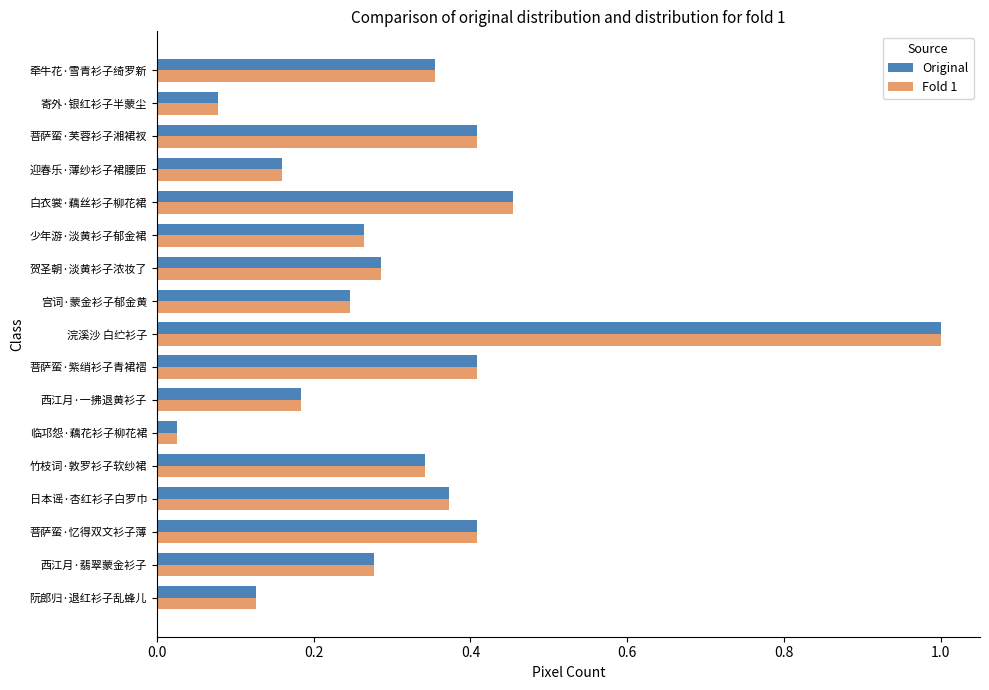

What are all the series names shown in the legend?

Original, Fold 1